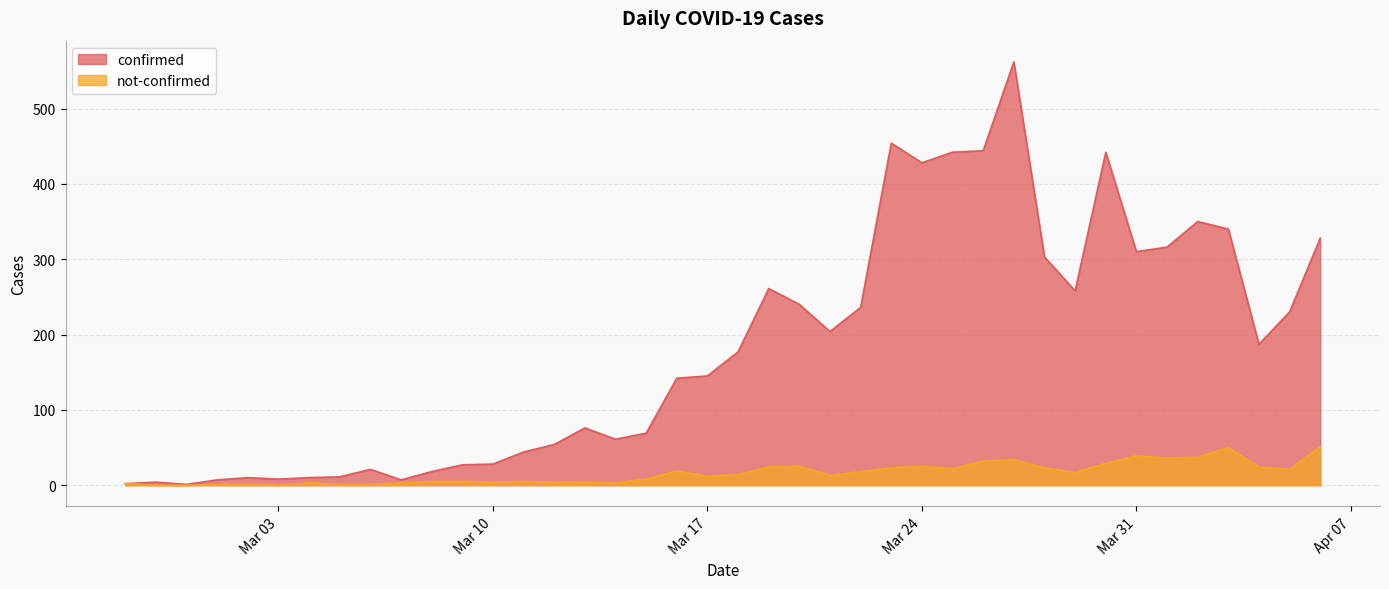

Rank the series by their average value, from lowest to highest.

not-confirmed, confirmed